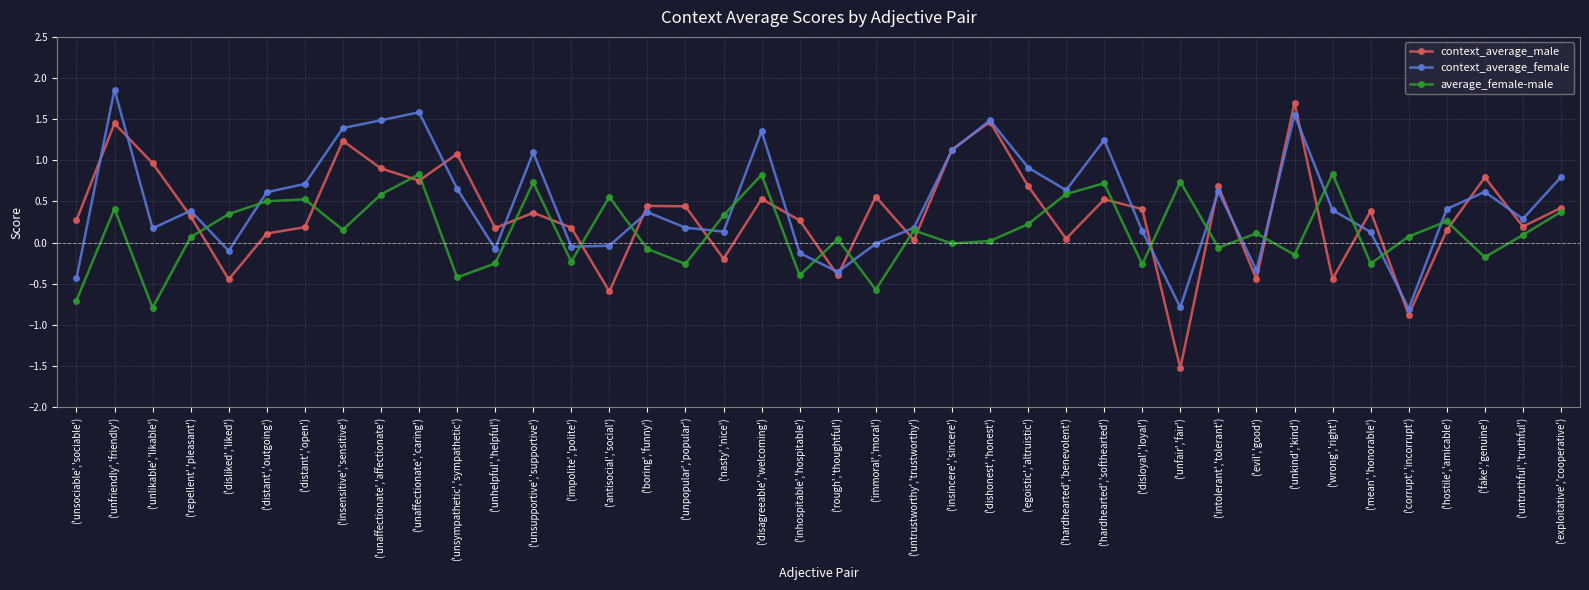

Which series has the widest spread of values?

context_average_male